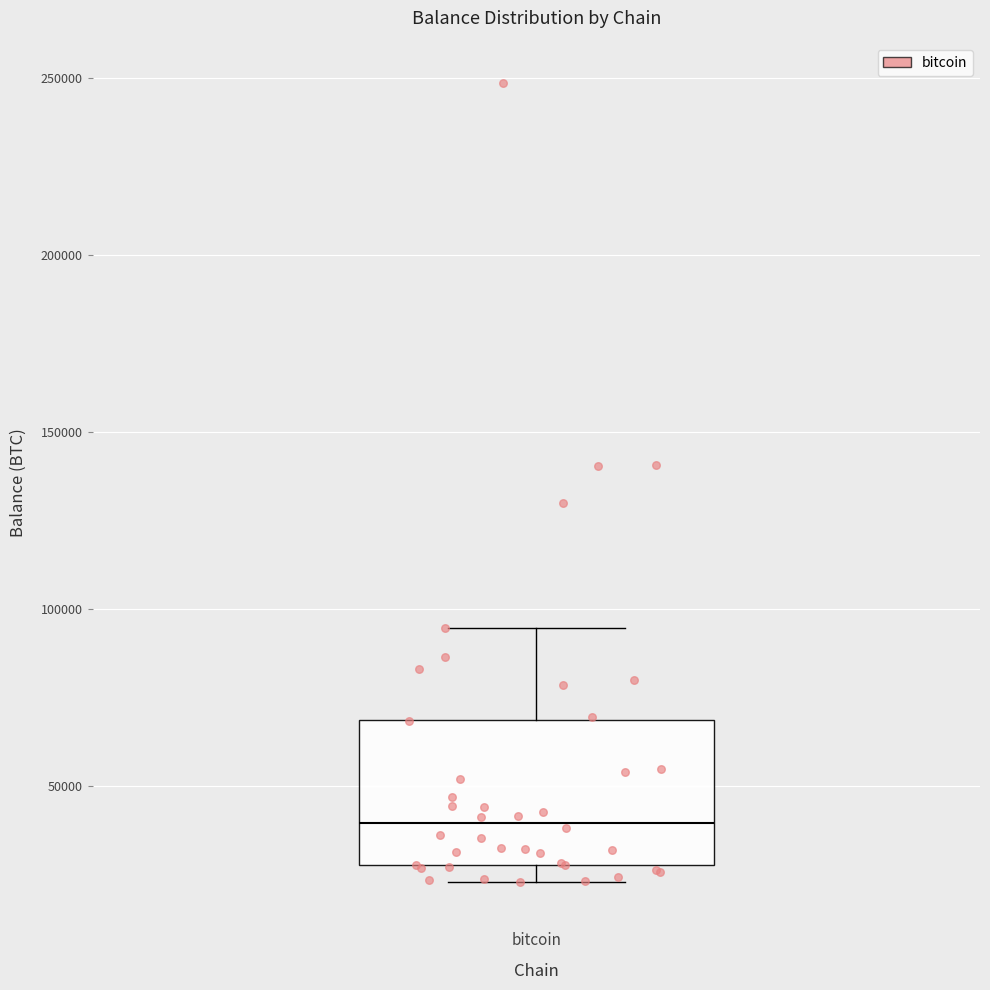

Where does the median line of the box for bitcoin sit on the y-axis? The values are not printed on the chart, so give them approximately, as read against the axis.

40000